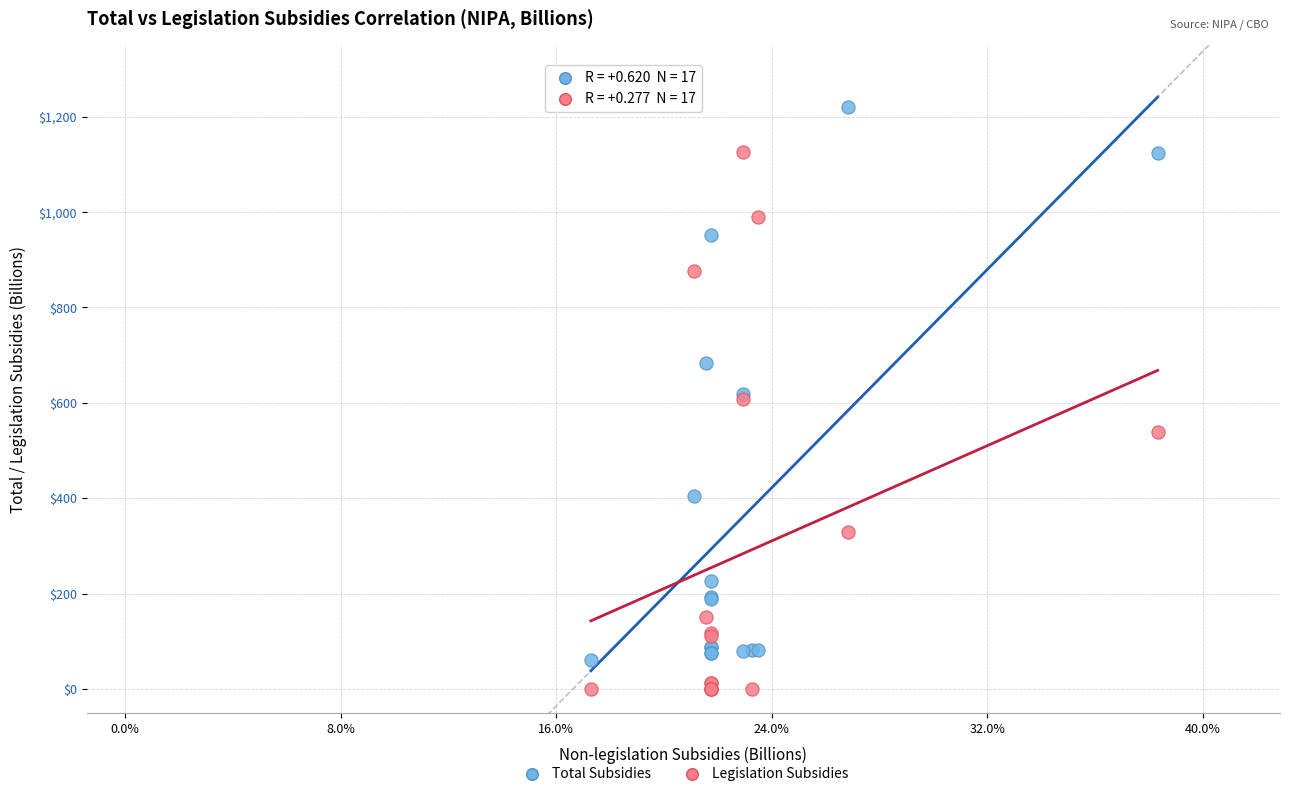

In the Legislation Subsidies series, what Y value is closest to 562?

538.4